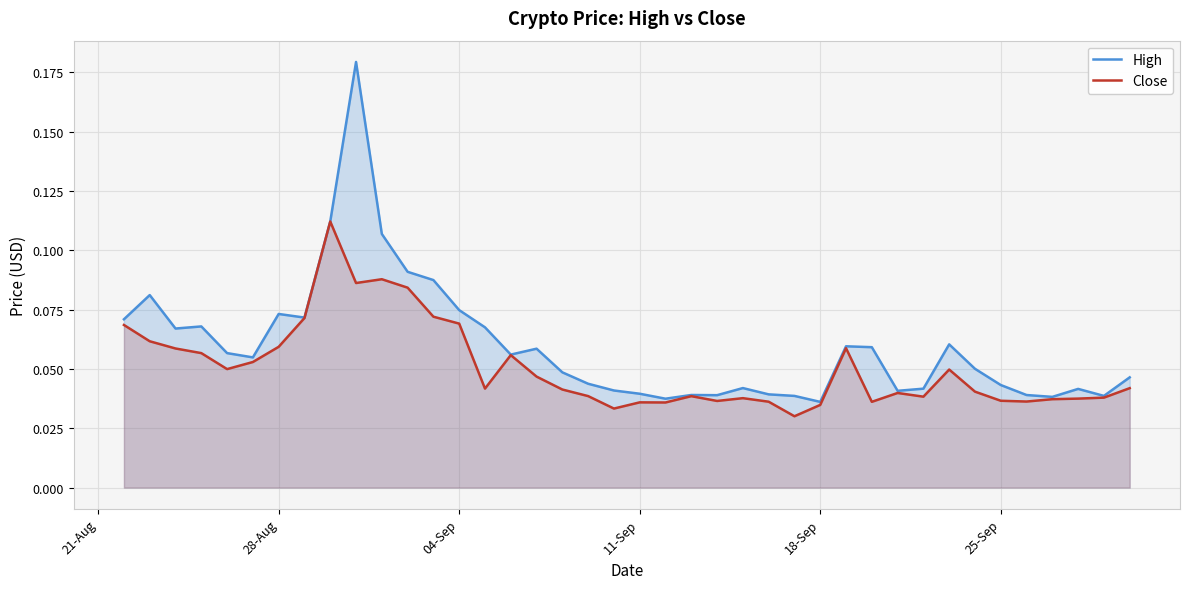

At how many categories does at least one series exceed 0?

40